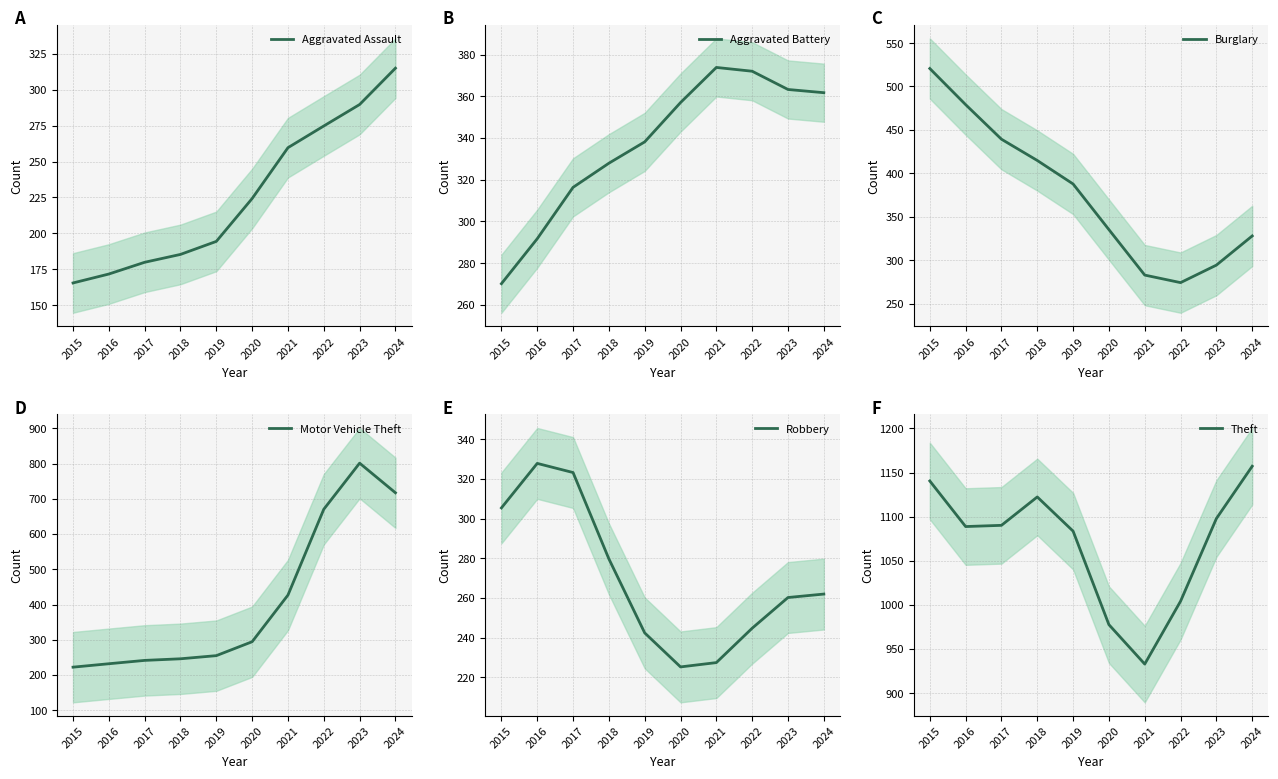

Is the value of Motor Vehicle Theft at 2024 greater than the value of Robbery at 2016?

Yes